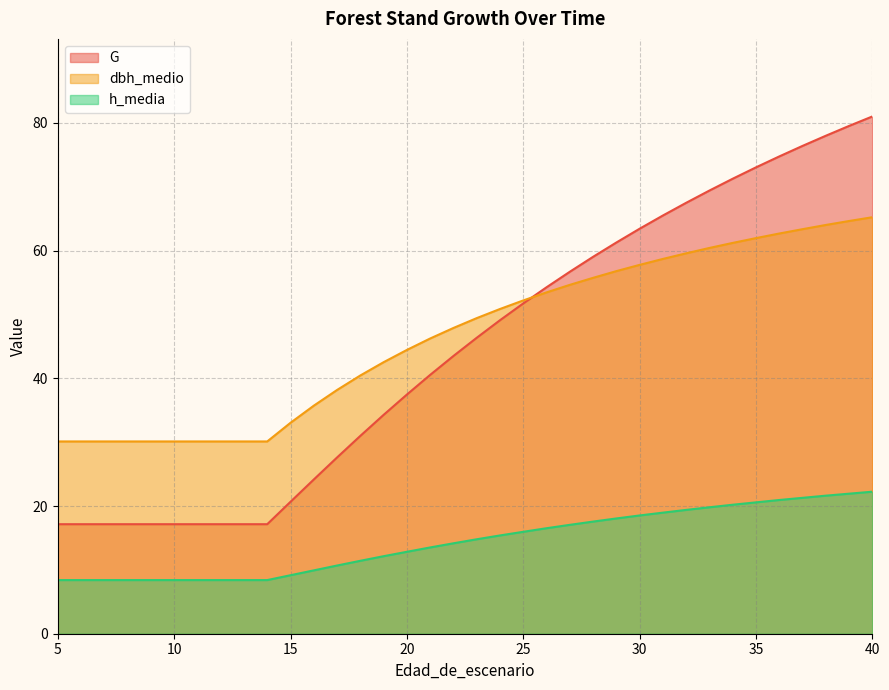

What is the greatest value displayed?

81.0